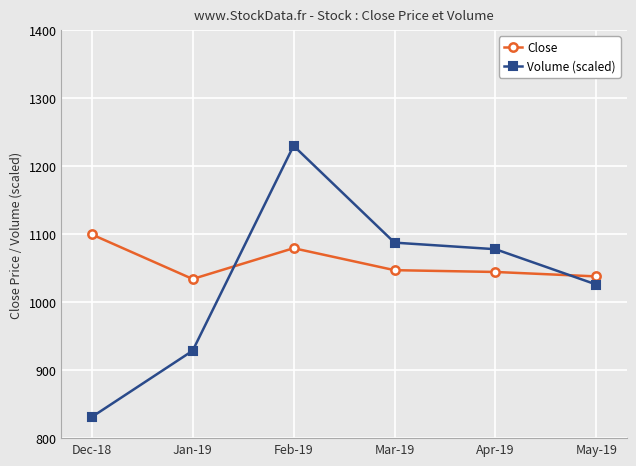

List the series in order of their peak value, lowest first.

Close, Volume (scaled)